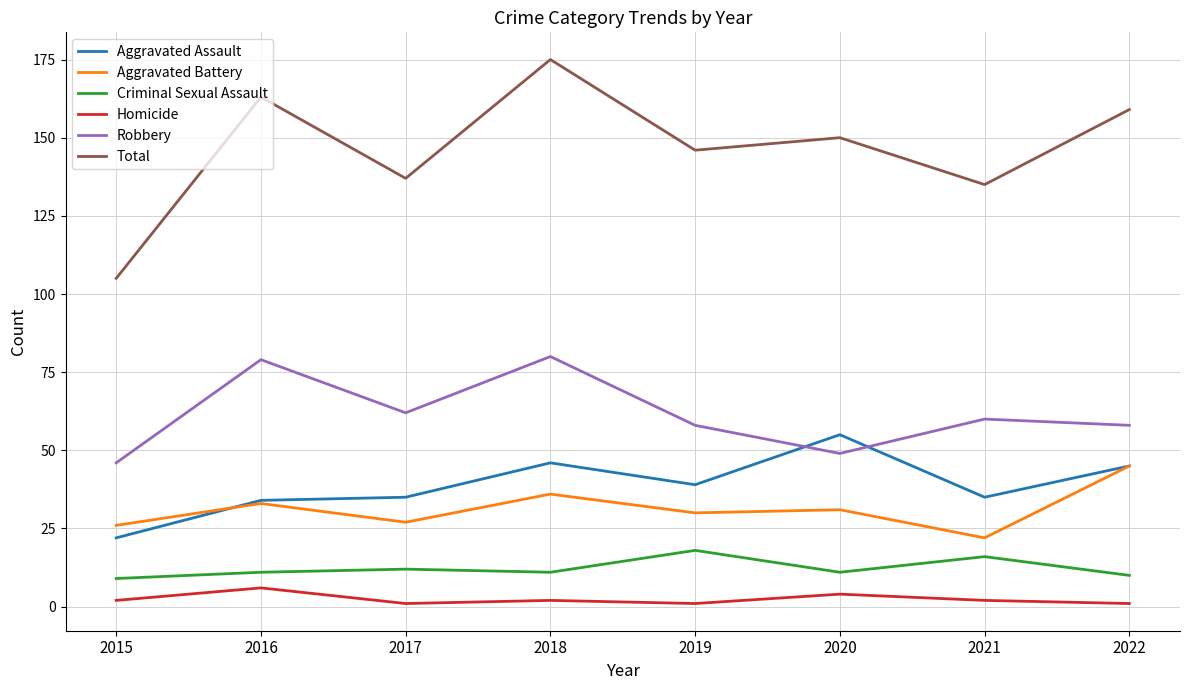

What is the maximum value shown in the chart?

175